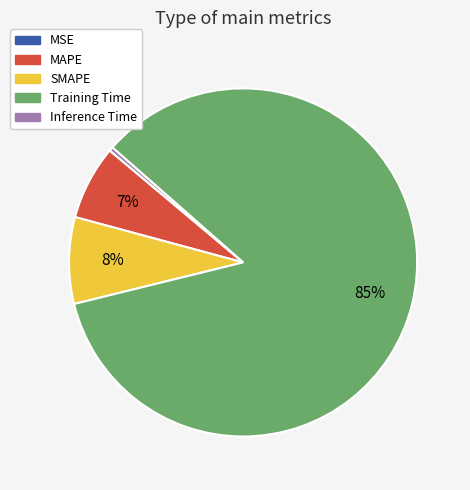

To the nearest percent, what percentage of the pie is SMAPE?

8%